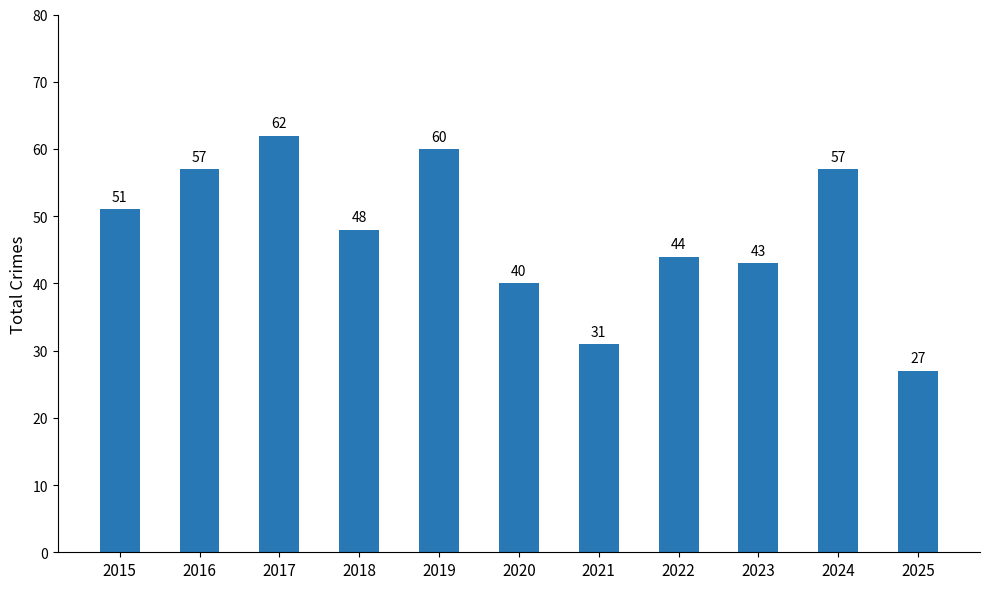

Is it true that the value at 2024 is 57?

True